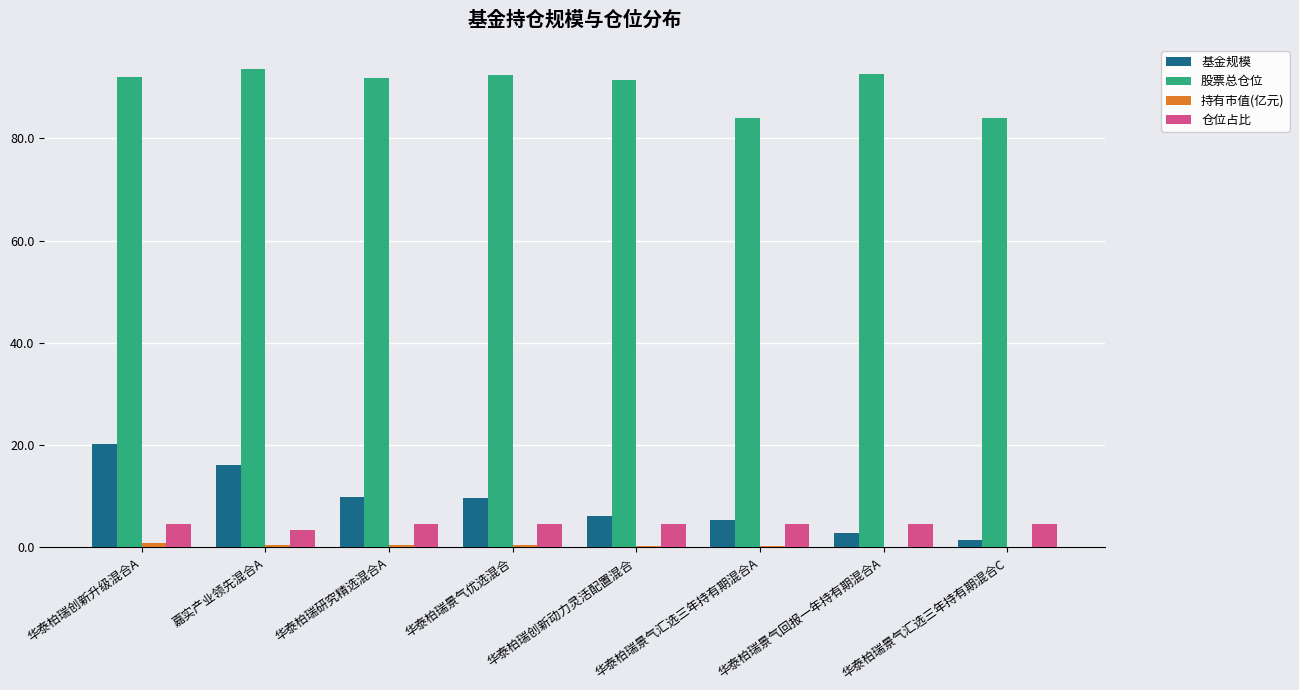

What is the sum of the 仓位占比 values at 华泰柏瑞景气汇选三年持有期混合A and 嘉实产业领先混合A?

8.0